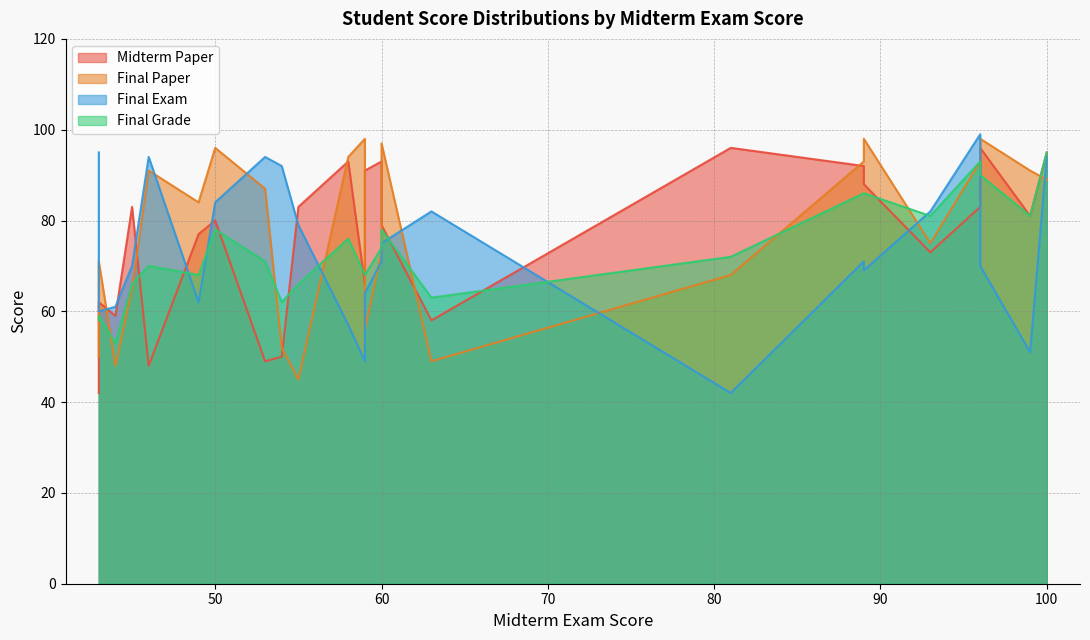

After their last crossing, which series has the higher values: Midterm Paper or Final Exam?

Midterm Paper